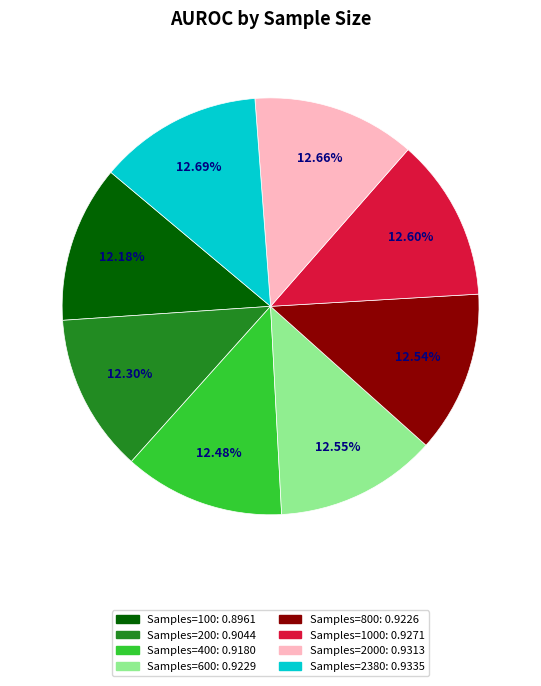

To the nearest percent, what is the average slice percentage?

12%